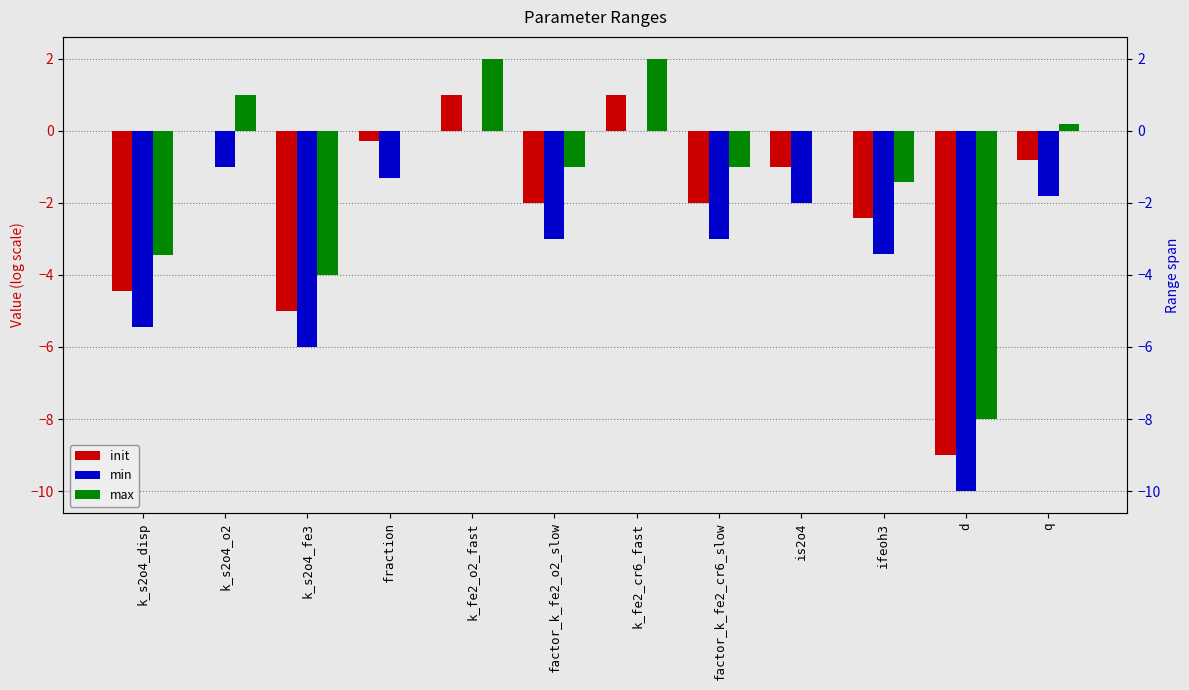

How many data points does each series have?

12